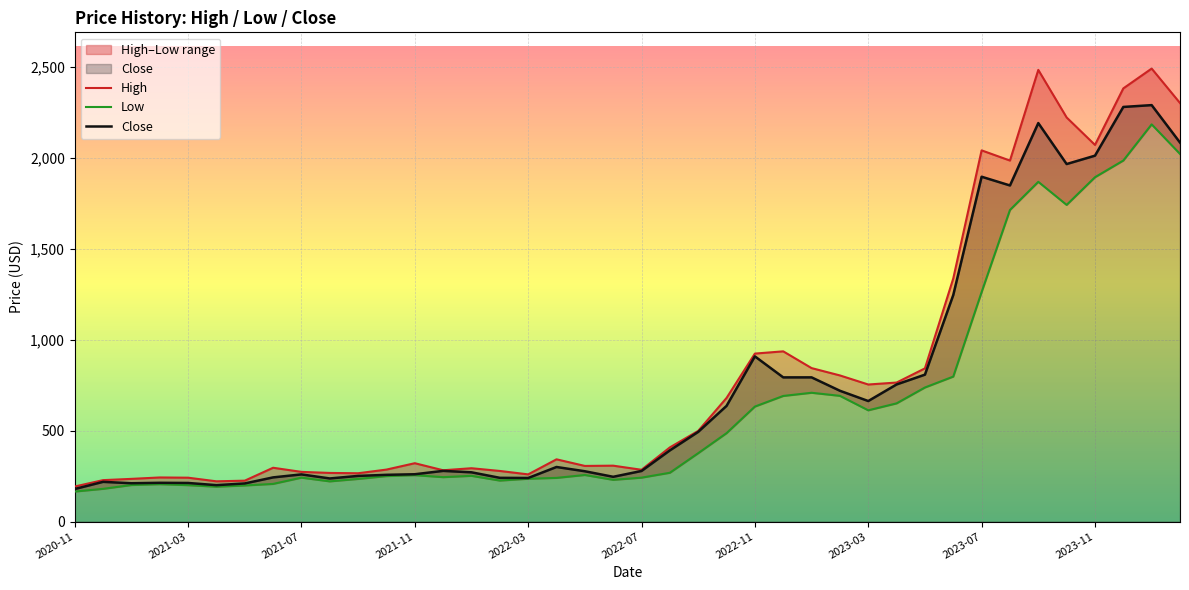

At which category does High reach its first local peak?

2021-02